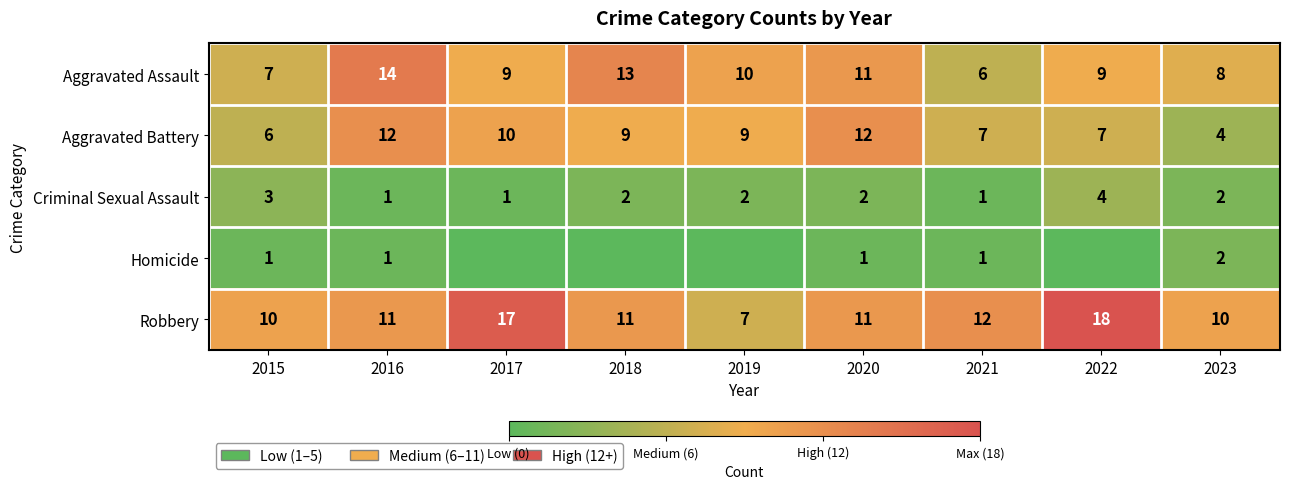

True or false: Robbery has a value of 10 at 2015.

True